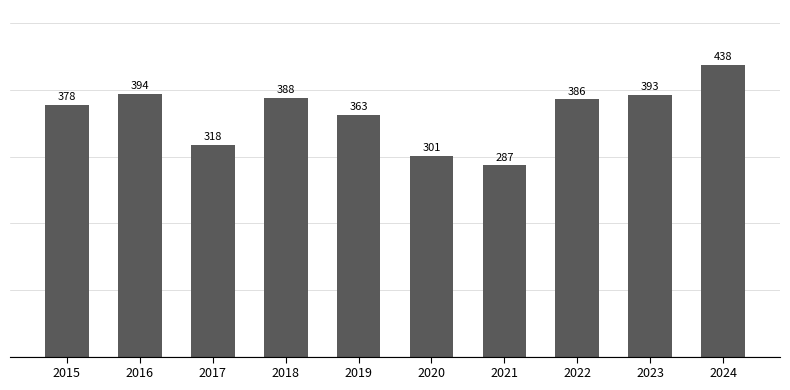

How many series are shown in this chart?

1